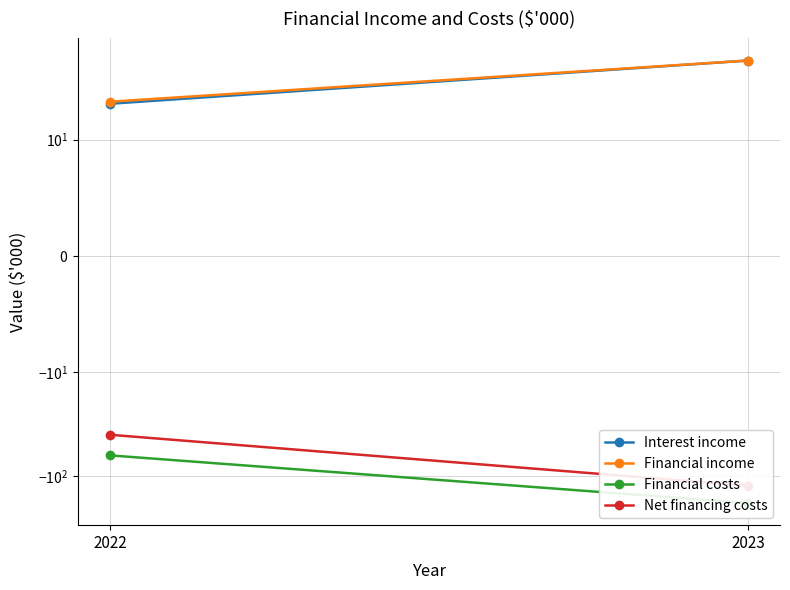

What is the value of the Interest income point at the 2nd from the left?

57